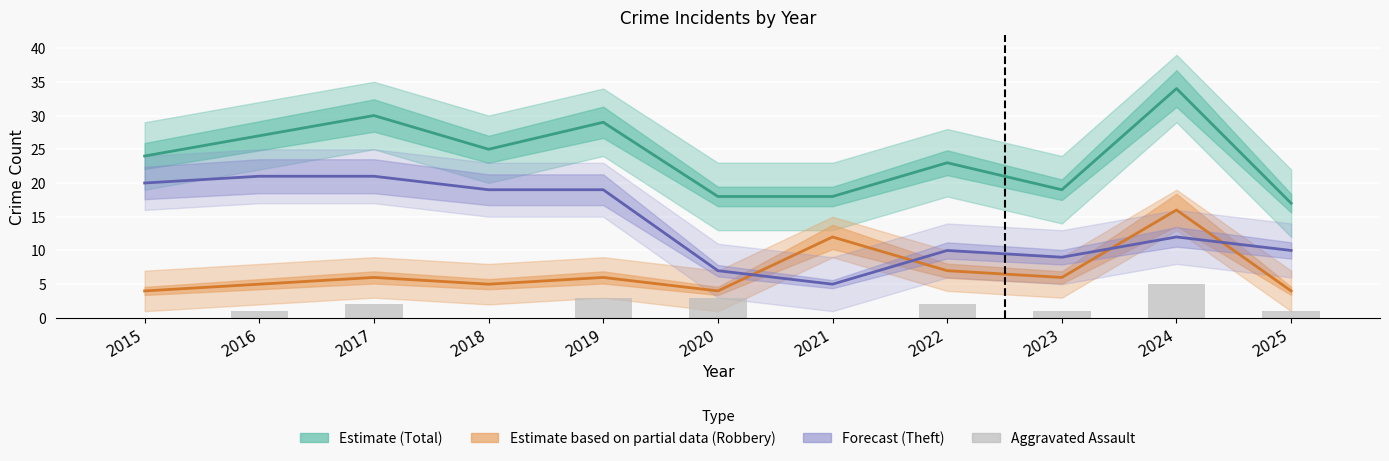

Reading left to right, list all the values displayed in this chart.

Estimate (Total): 2015=24	2016=27	2017=30	2018=25	2019=29	2020=18	2021=18	2022=23	2023=19	2024=34	2025=17
Estimate based on partial data (Robbery): 2015=4	2016=5	2017=6	2018=5	2019=6	2020=4	2021=12	2022=7	2023=6	2024=16	2025=4
Forecast (Theft): 2015=20	2016=21	2017=21	2018=19	2019=19	2020=7	2021=5	2022=10	2023=9	2024=12	2025=10
Aggravated Assault: 2015=0	2016=1	2017=2	2018=0	2019=3	2020=3	2021=0	2022=2	2023=1	2024=5	2025=1